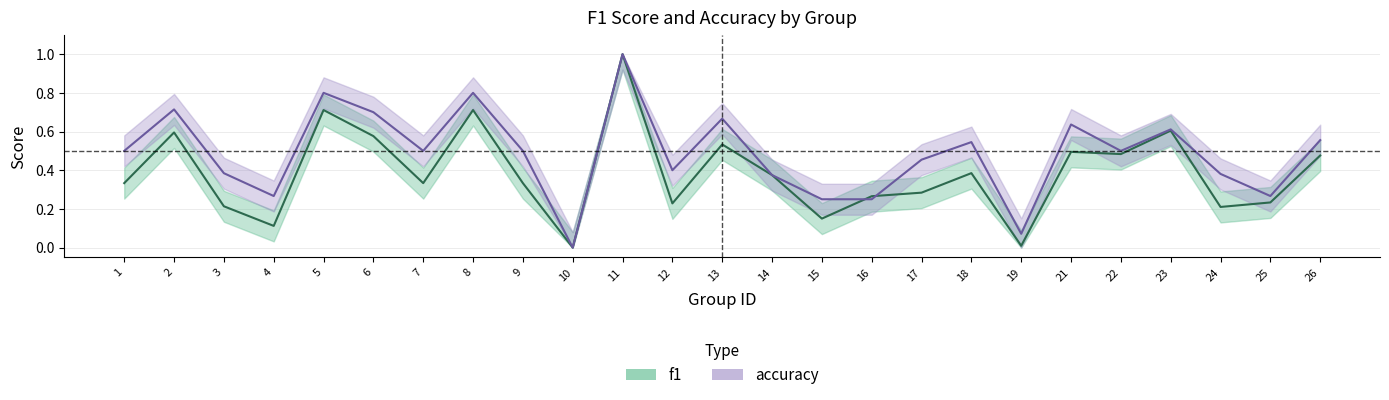

Which series has the largest range (max minus min)?

f1